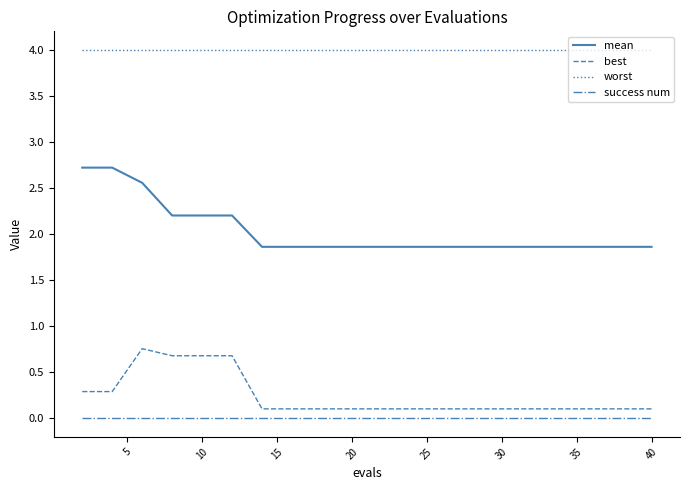

List the series in order of their peak value, highest first.

worst, mean, best, success num